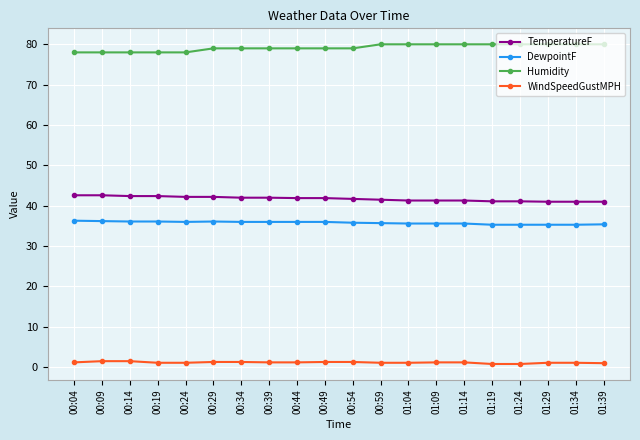

The Humidity series shows 133.4 at 00:34. True or false?

False